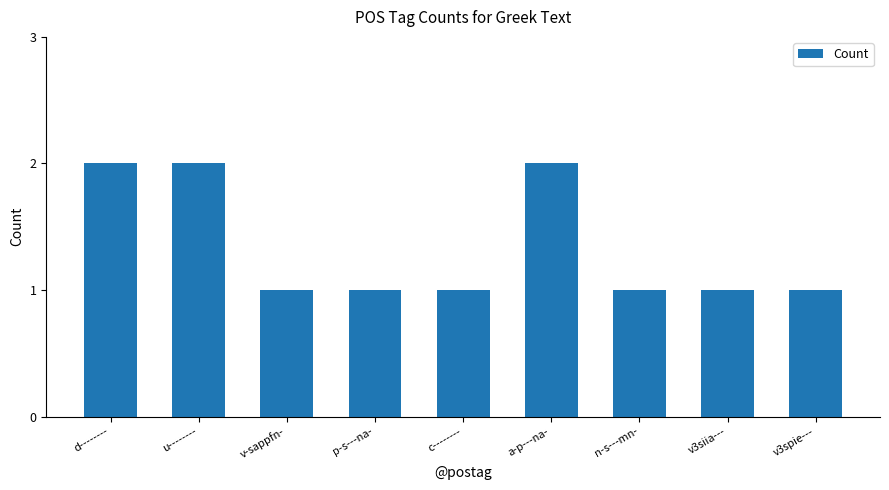

Reading left to right, extract all data points from this chart.

2	2	1	1	1	2	1	1	1